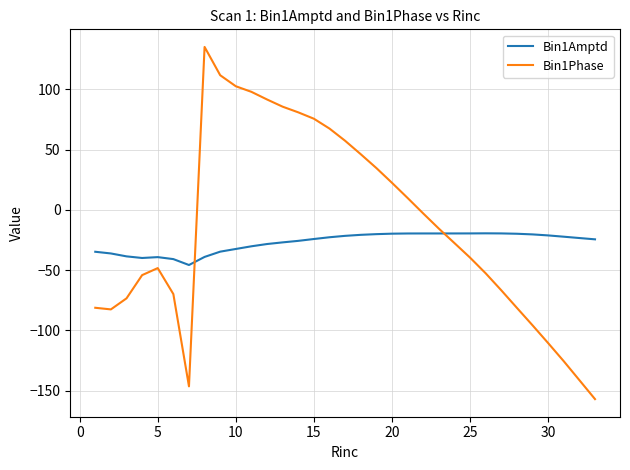

In Bin1Phase, how many points are higher than both neighbors (excluding endpoints)?

2